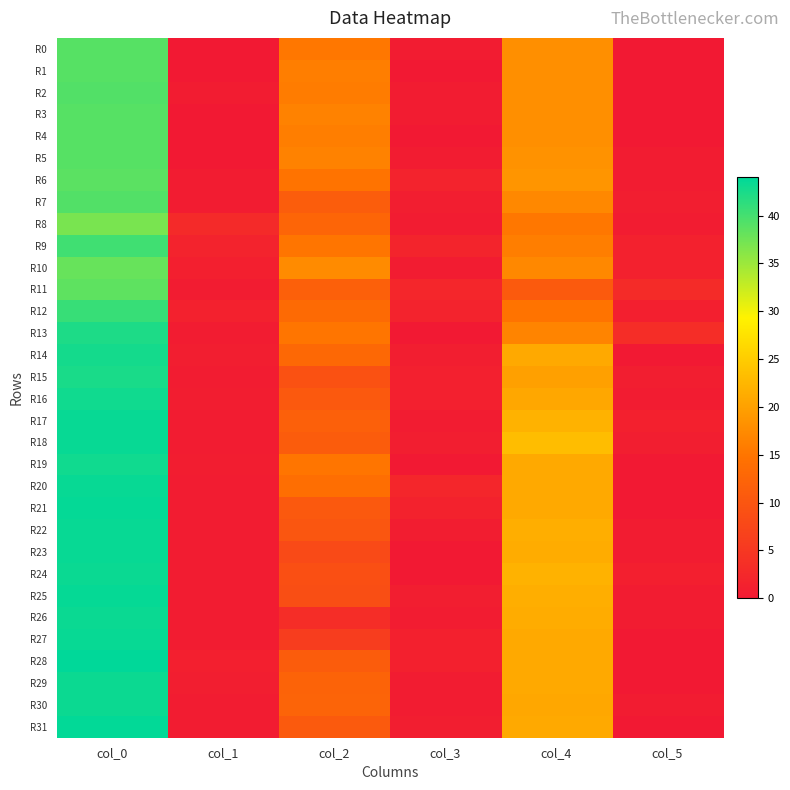

Which series has the widest spread of values?

R28